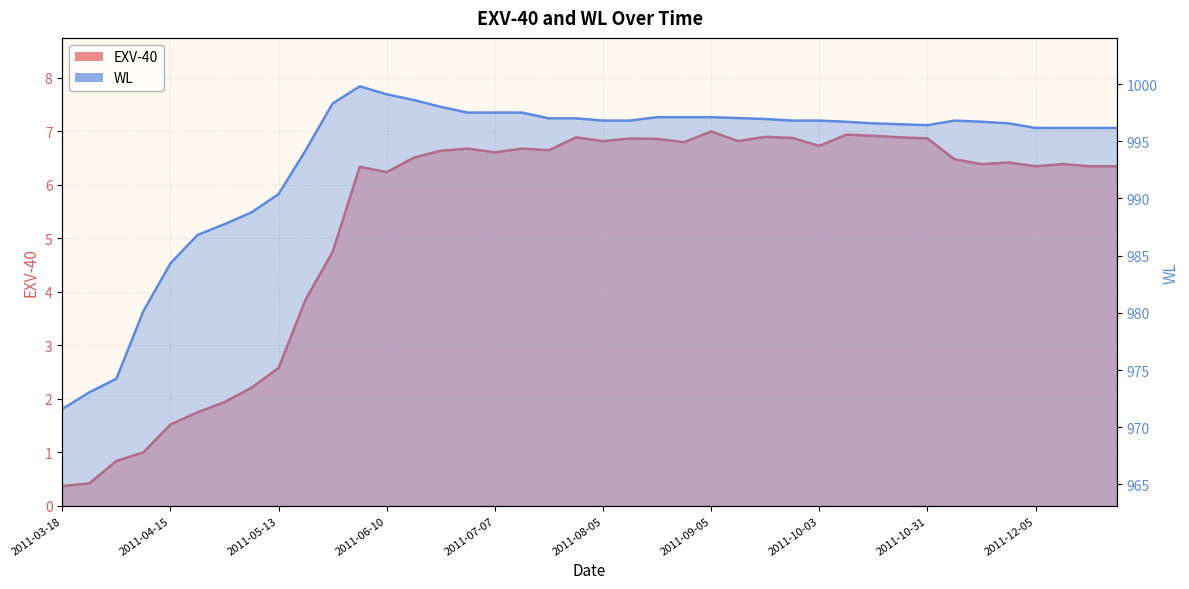

Which series changed the most between 2011-08-11 and 2011-10-17?

WL